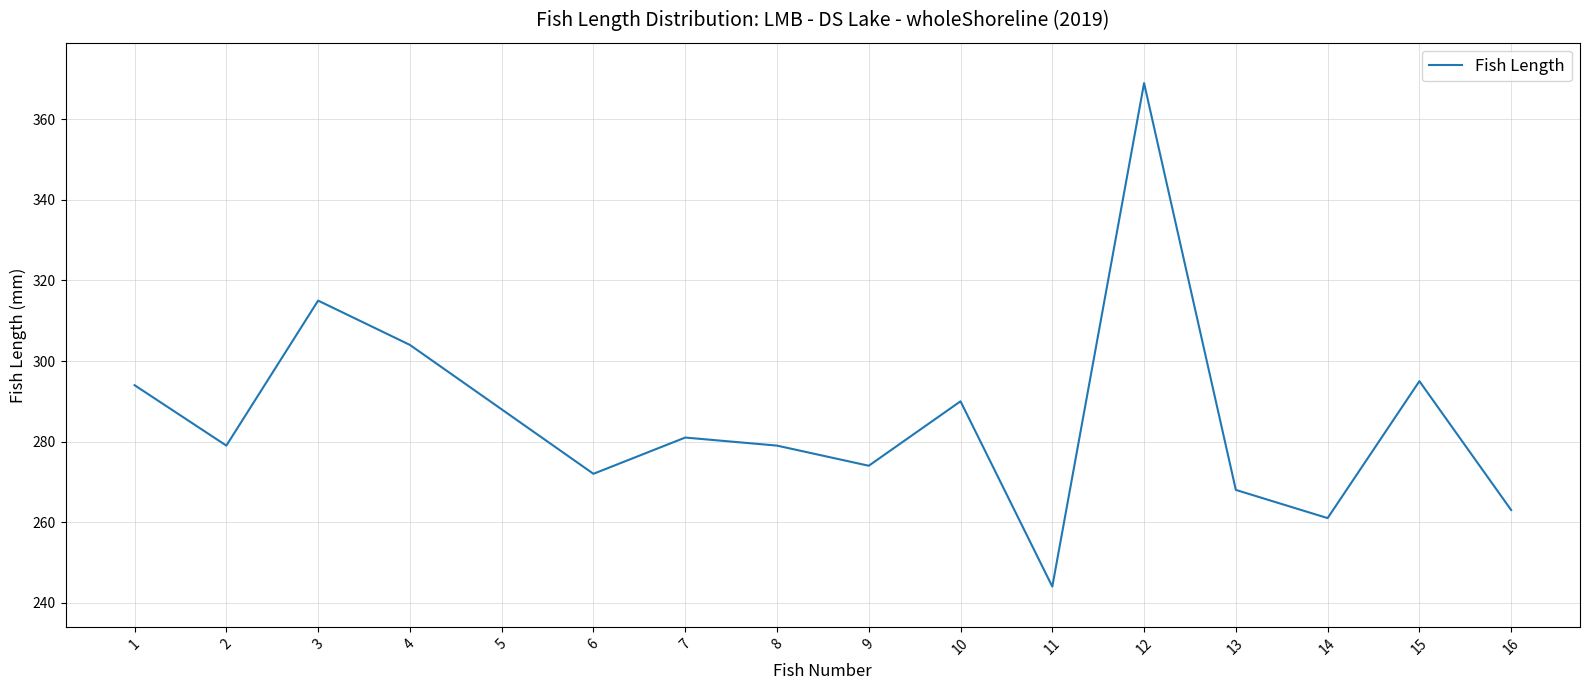

At which label is the value closest to 306?

4